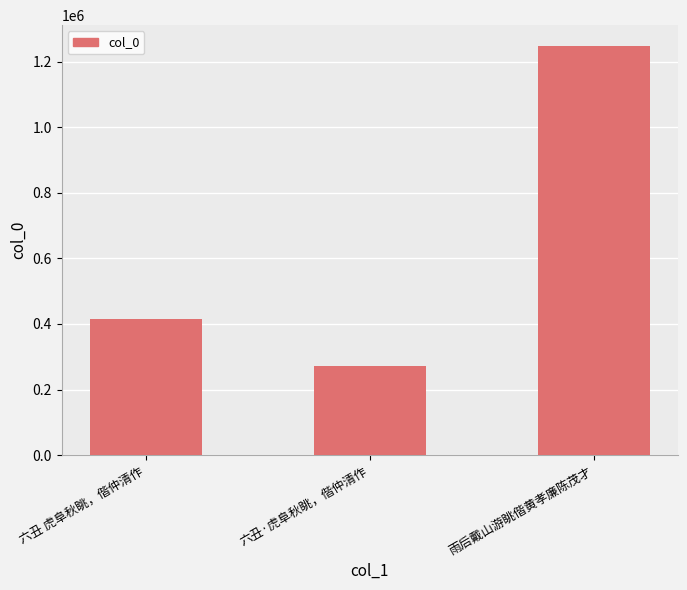

How many values are between 271321 and 1248362?

3